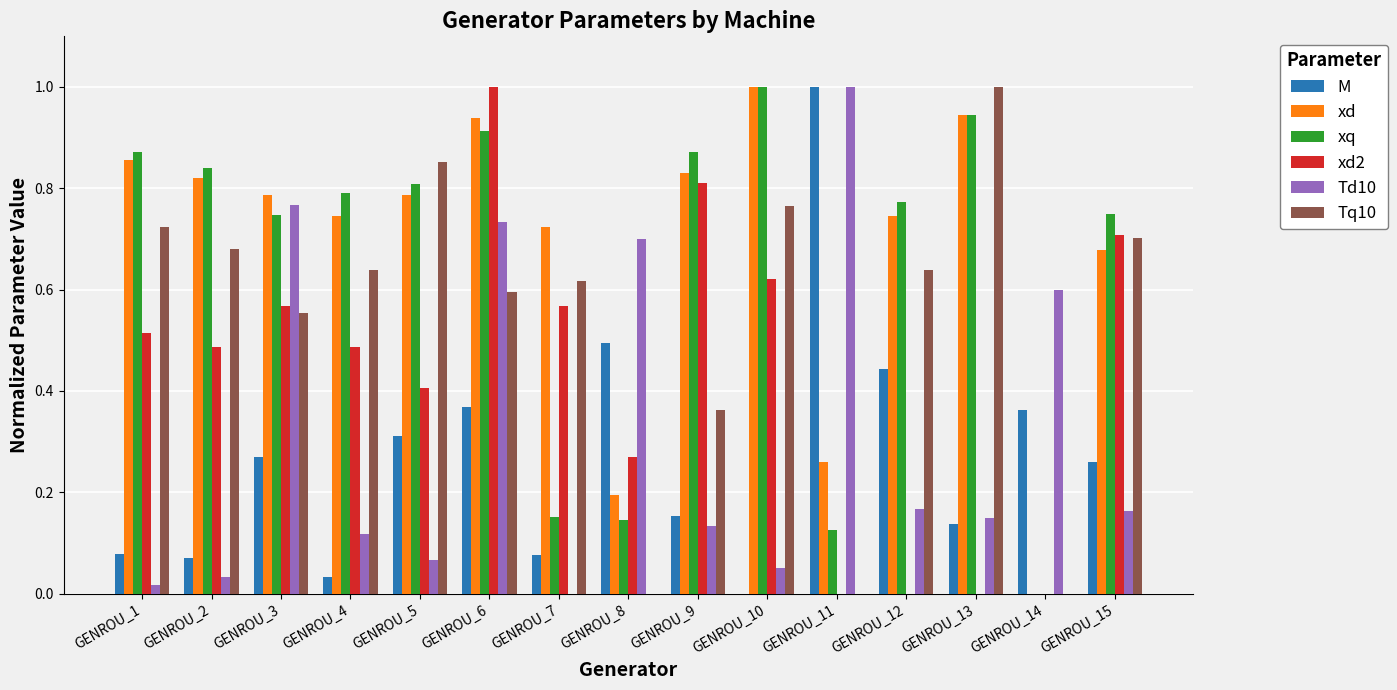

At which category is the sum across all series the highest?

GENROU_6